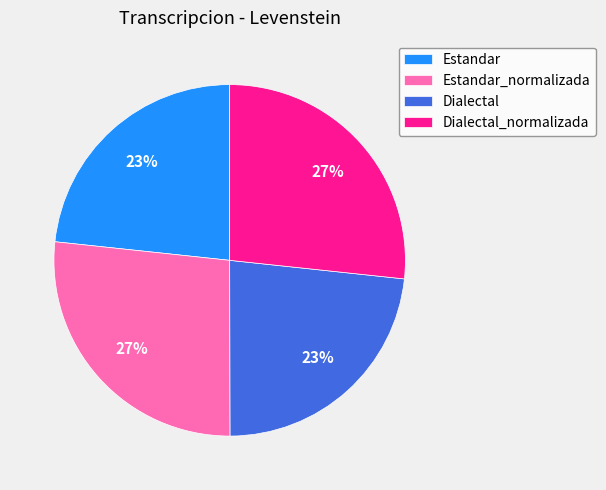

What is the ratio of the value at Dialectal to the value at Dialectal_normalizada?

0.9